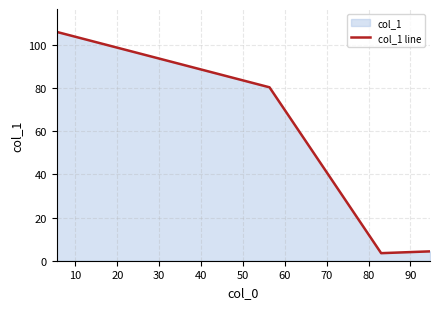

Does the chart display data point markers on the line(s)?

No